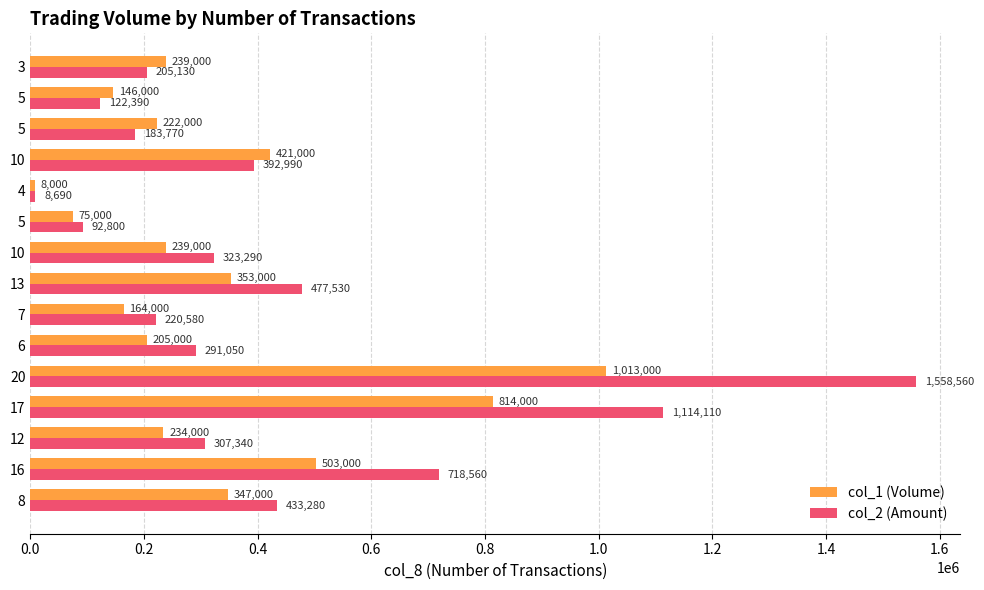

How many categories are shown in the chart?

15